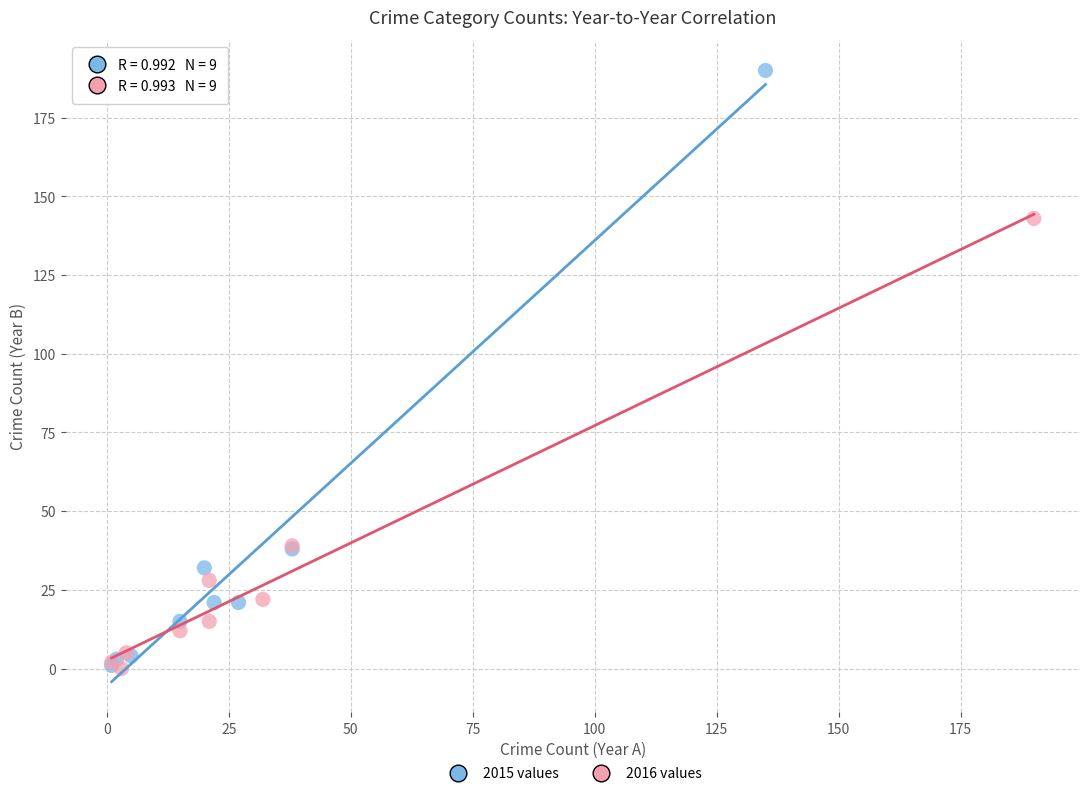

Which series has the largest Y range (max minus min)?

2015 values